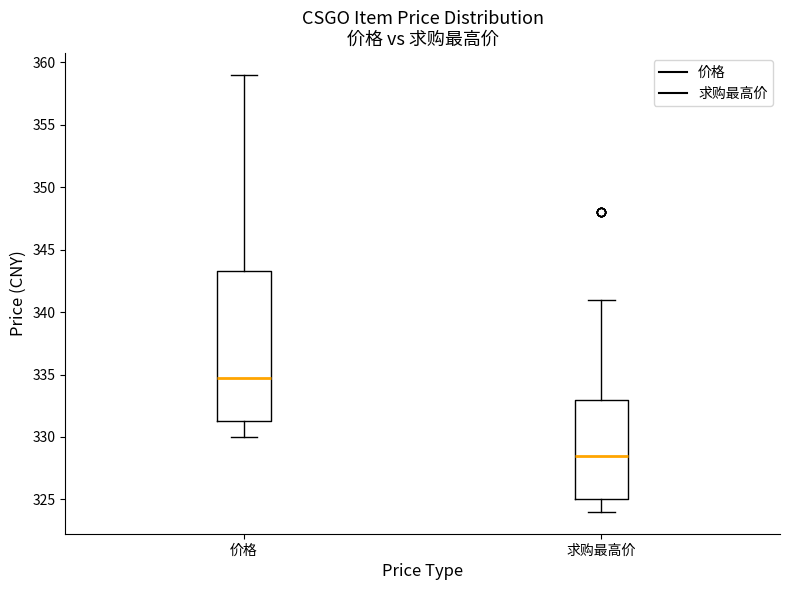

Which box is the tallest, from its lower edge to its upper edge?

价格